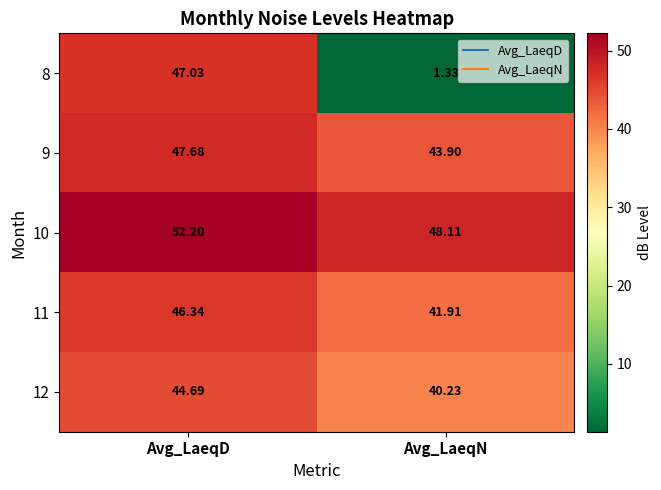

Which category has the highest value in the 11 series?

Avg_LaeqD